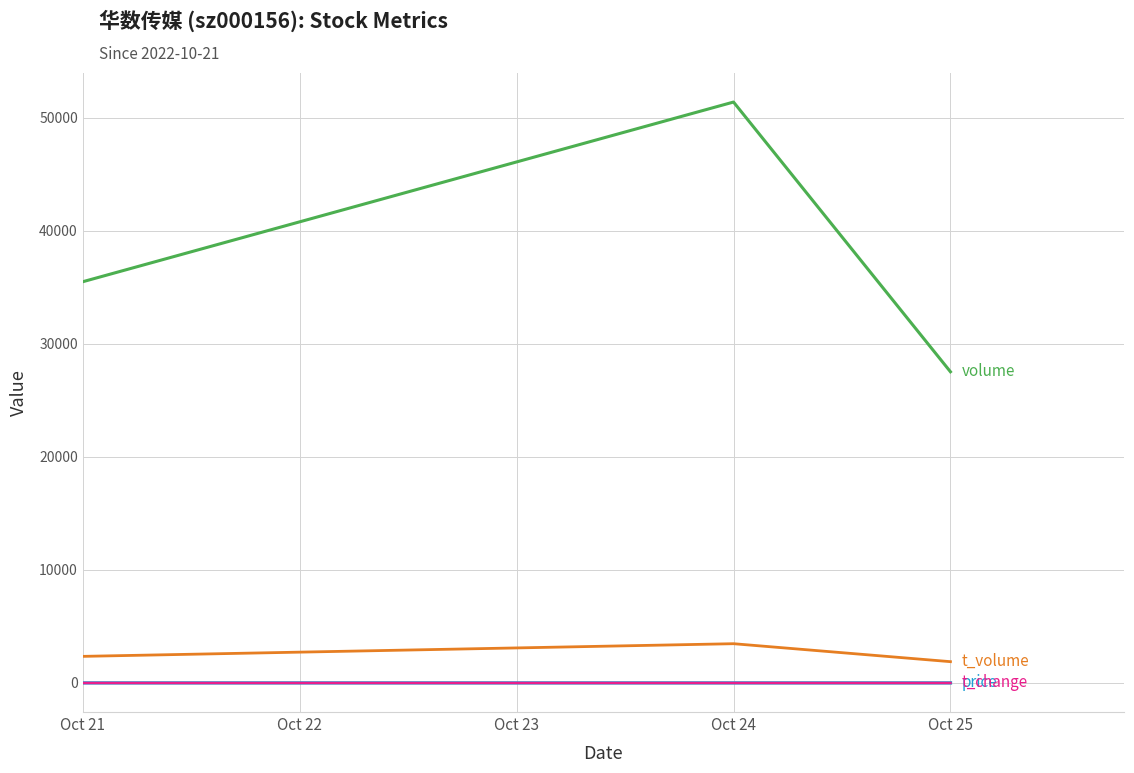

At which category is the sum across all series the highest?

Oct 24